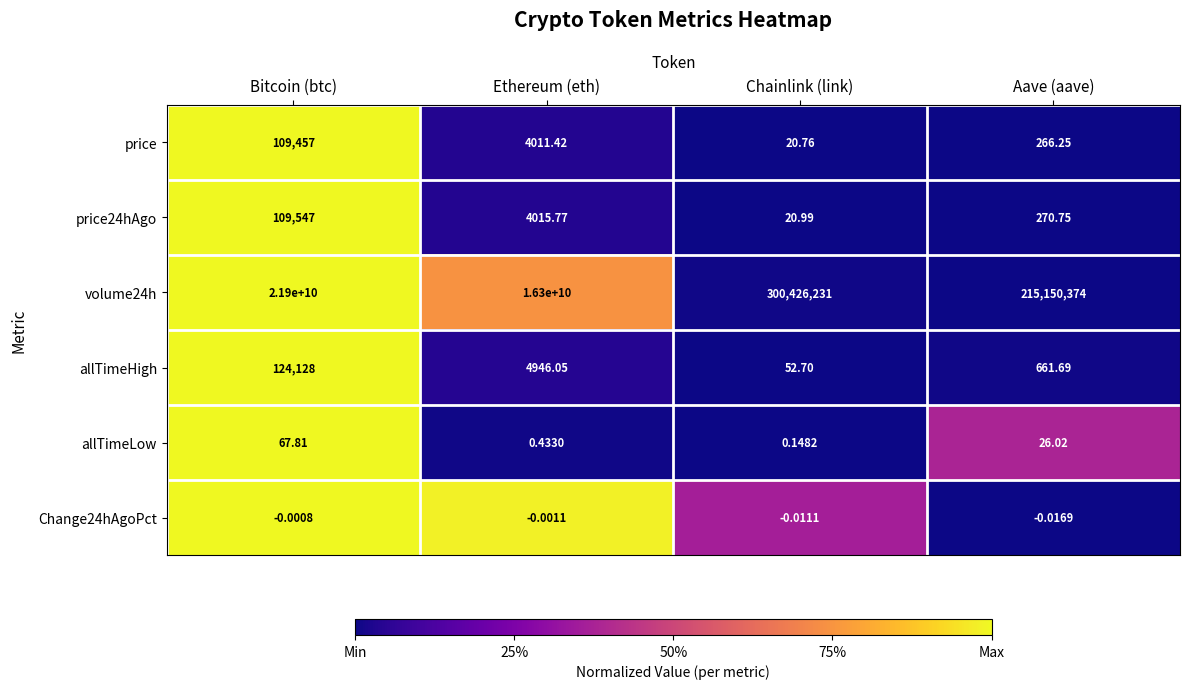

At which label does price first exceed 4011?

Bitcoin (btc)